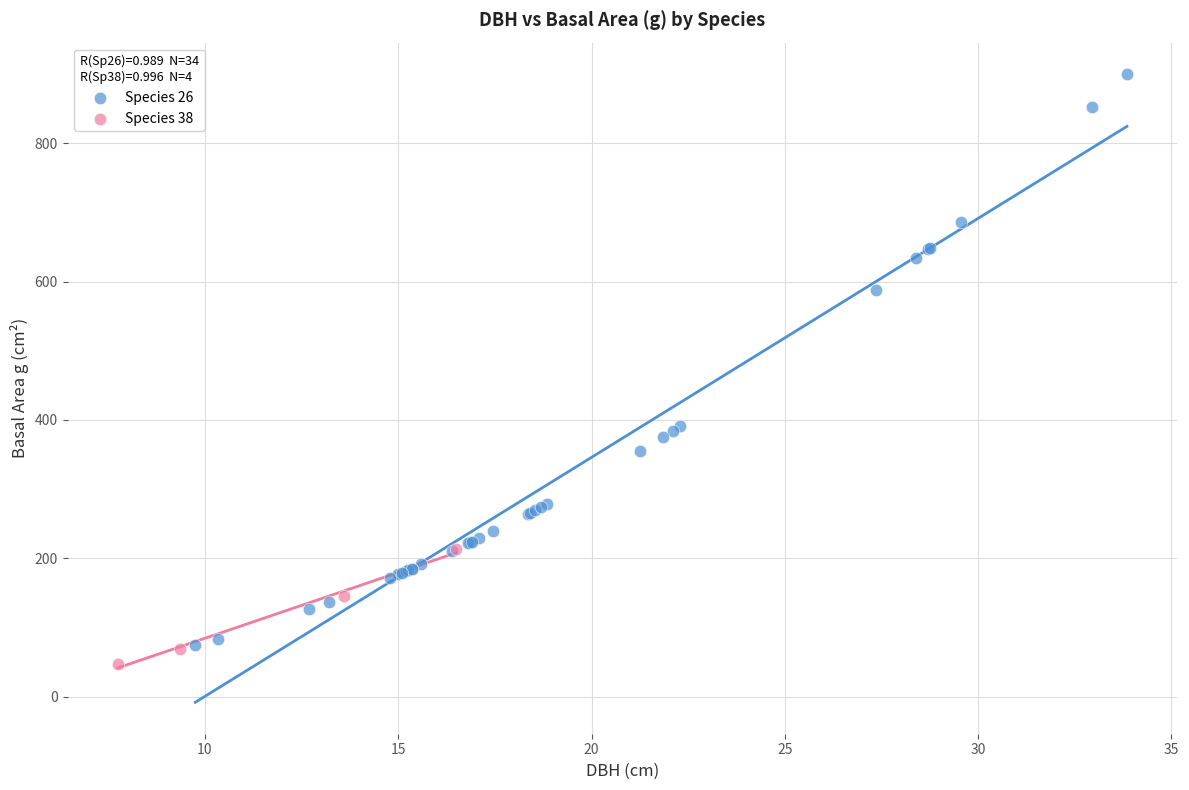

Which series has the widest spread of Y values?

Species 26